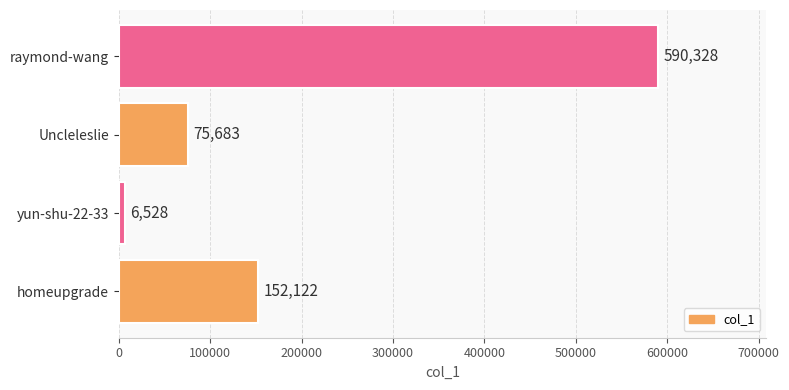

How many categories are shown in the chart?

4